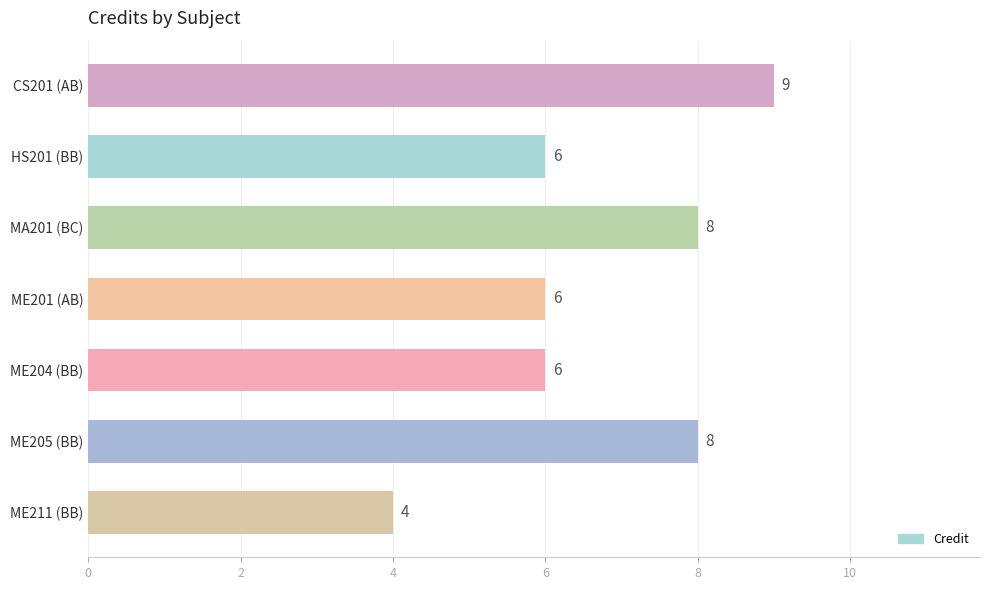

What is the sum of all values?

47